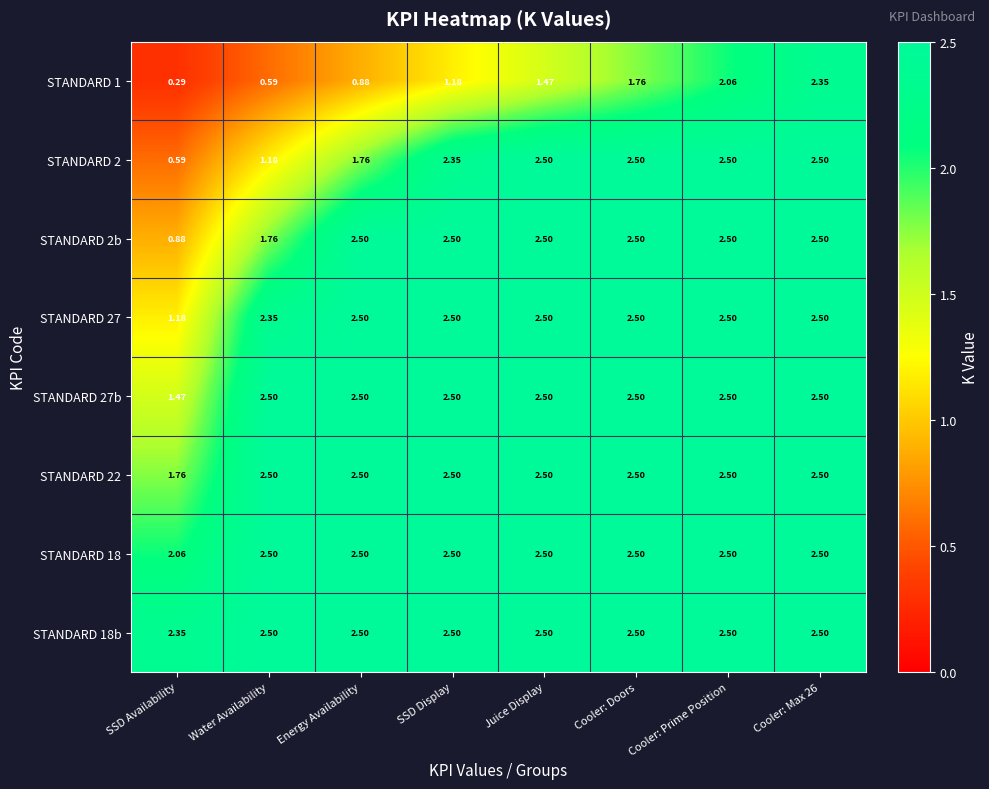

What is the maximum value shown in the chart?

2.5